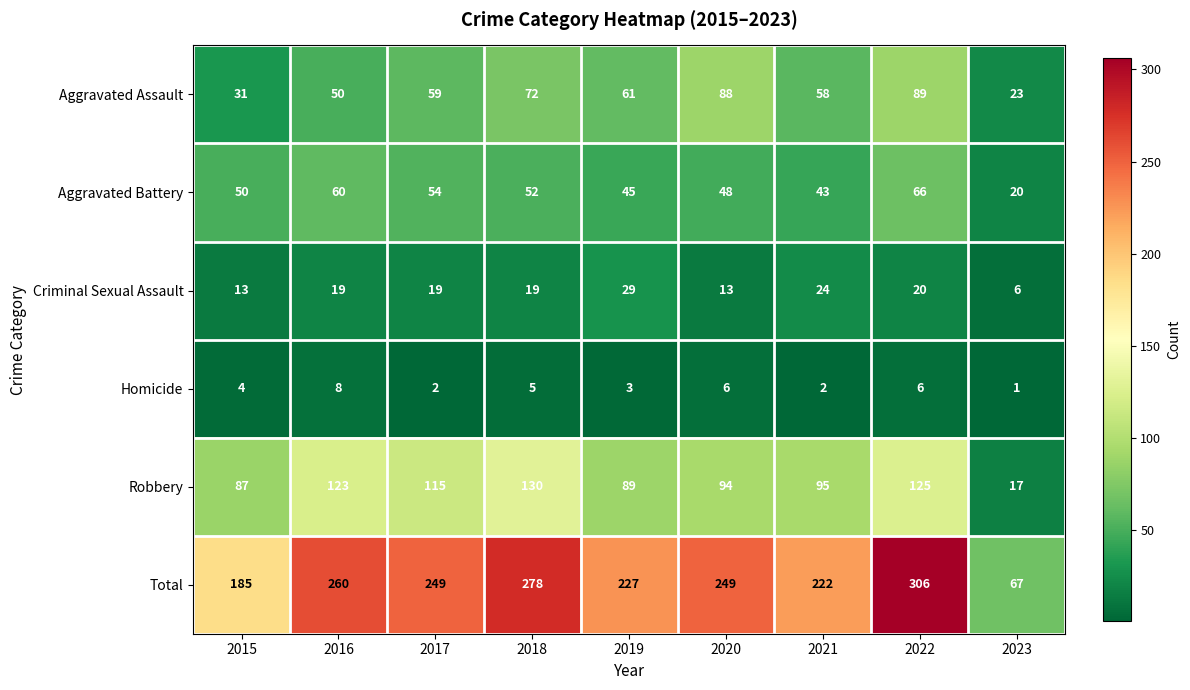

Is it true that Aggravated Battery equals 60 at 2016?

True